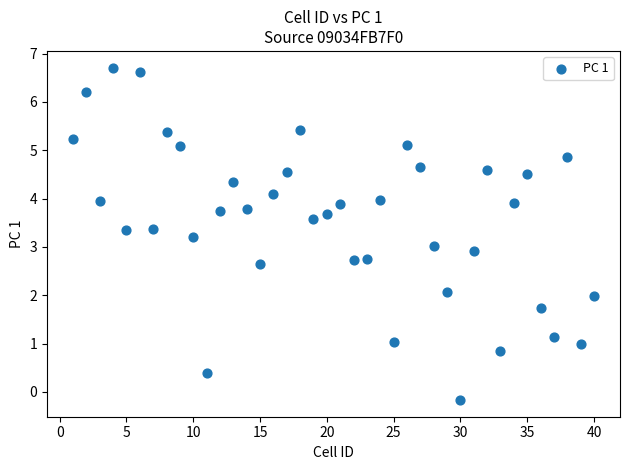

What is the range of X values (max minus min)?

39.0